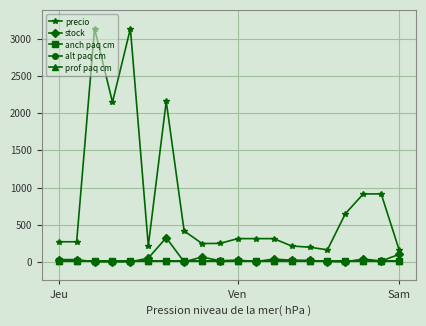

Where is prof paq cm nearest to the value 5?

Jeu